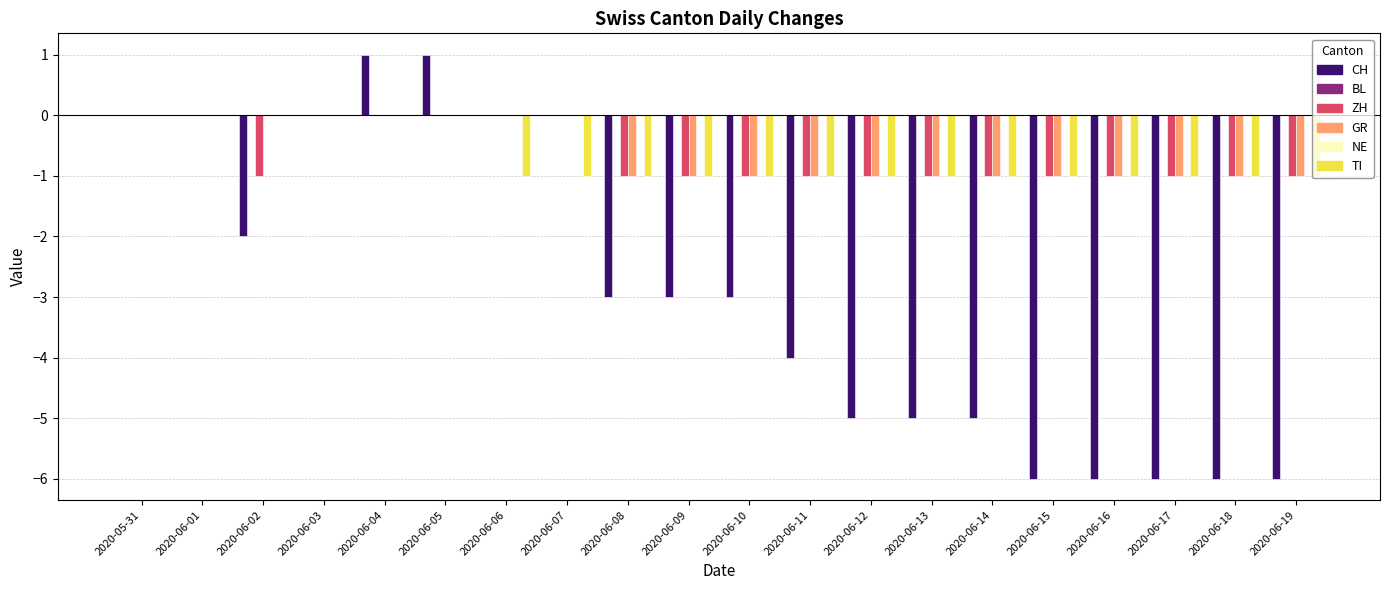

What is the average value of the CH series?

-3